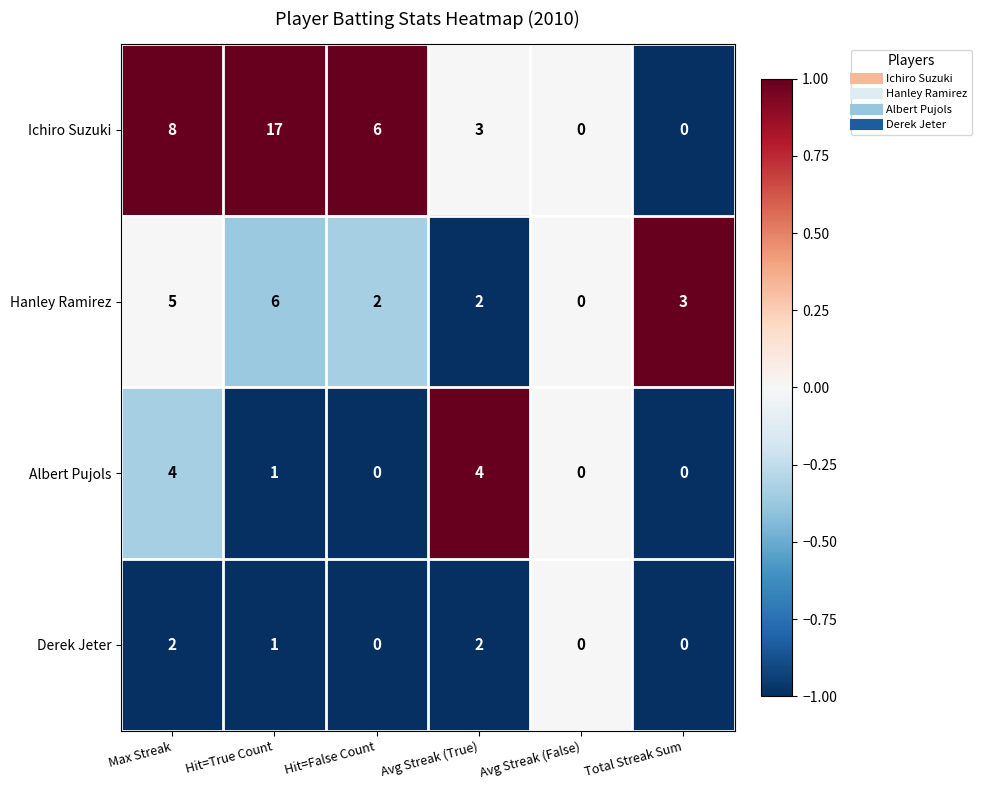

True or false: Ichiro Suzuki has a value of 2 at Avg Streak (True).

False